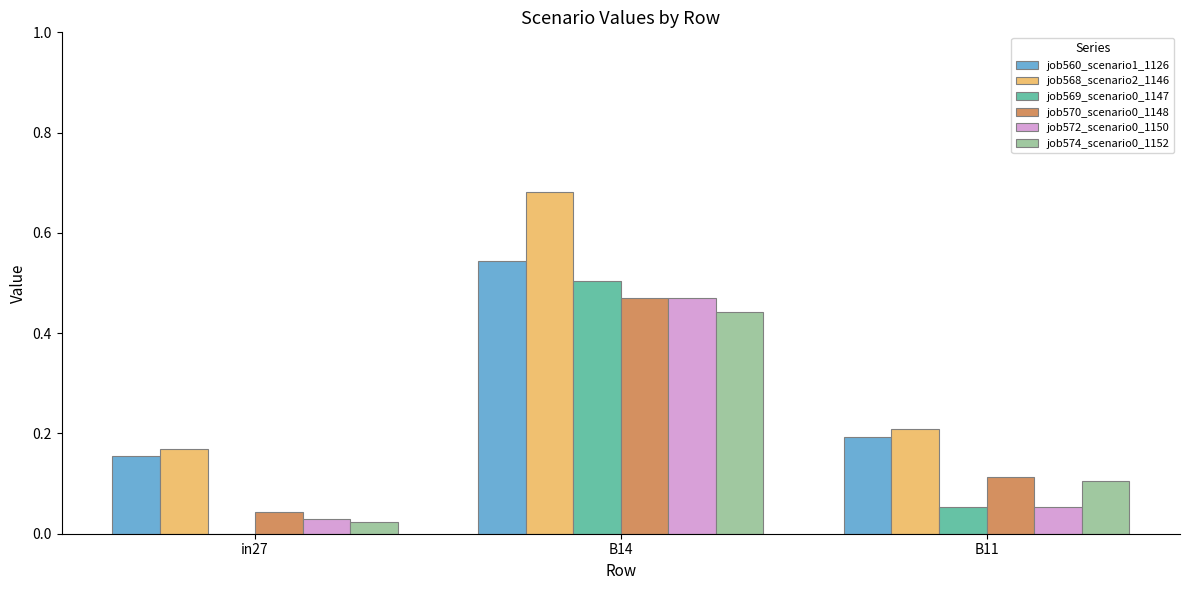

Which category has the highest value in the job572_scenario0_1150 series?

B14